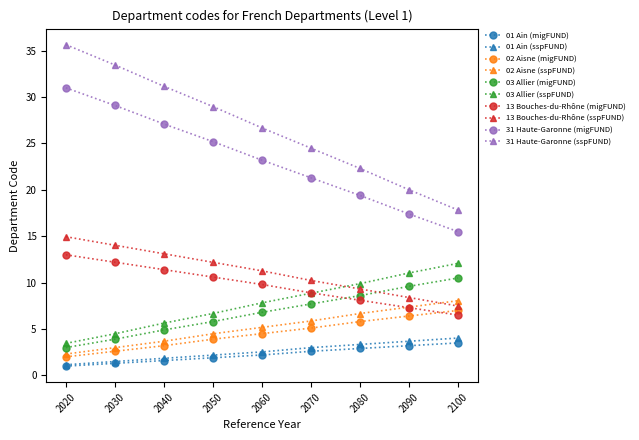

How many lines are shown in the chart?

10